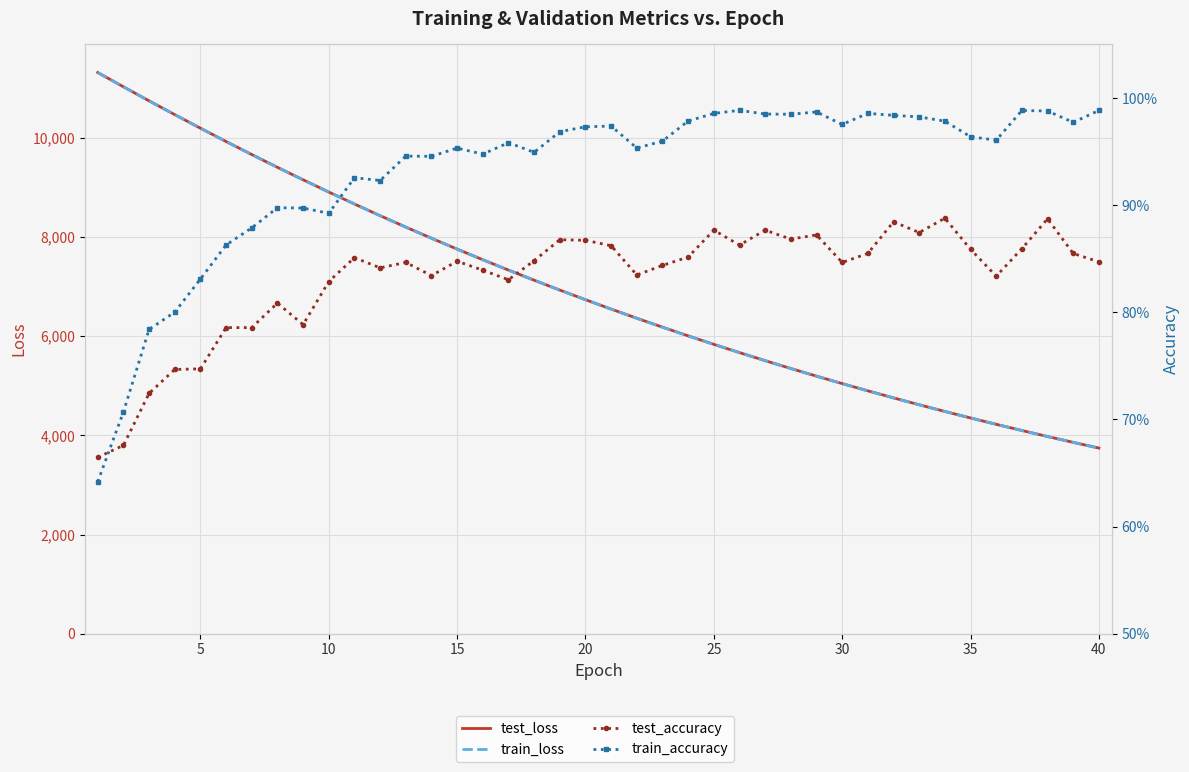

True or false: train_loss and test_accuracy intersect in this chart.

False